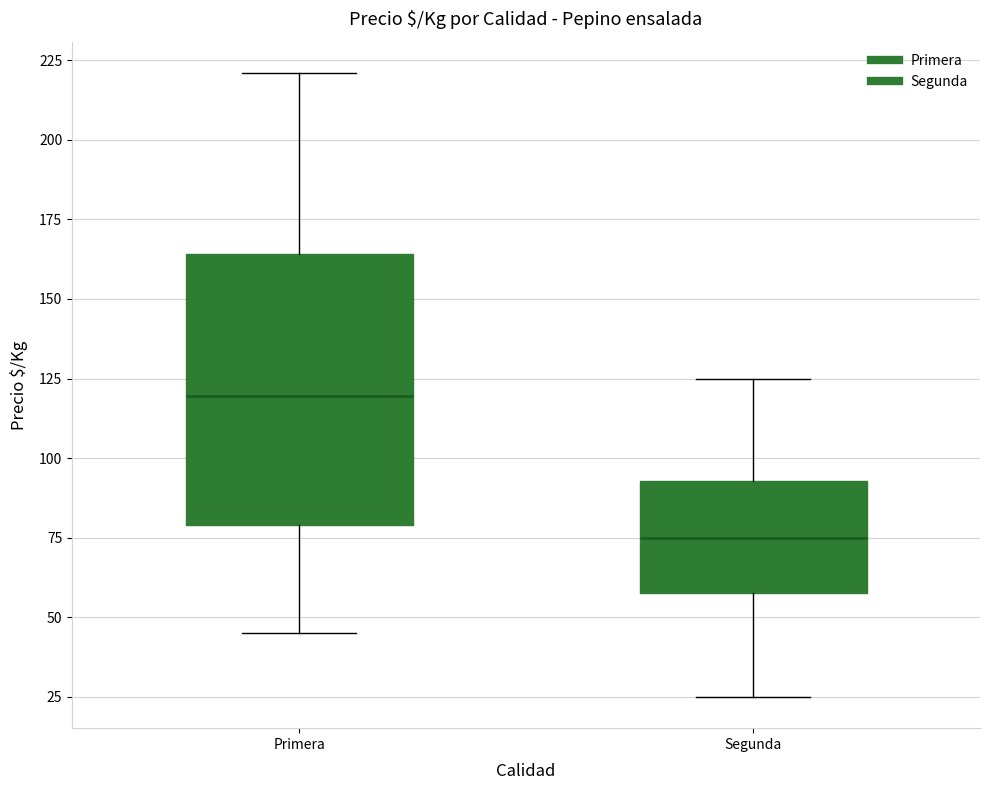

Which box has the highest median line?

Primera